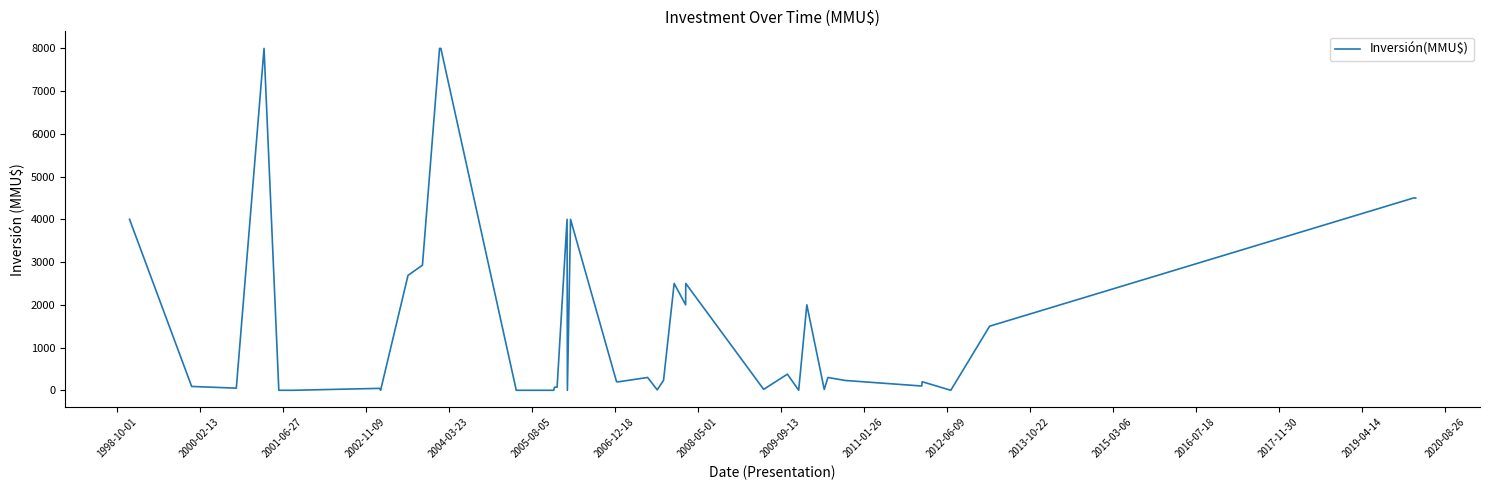

What is the greatest value displayed?

8000